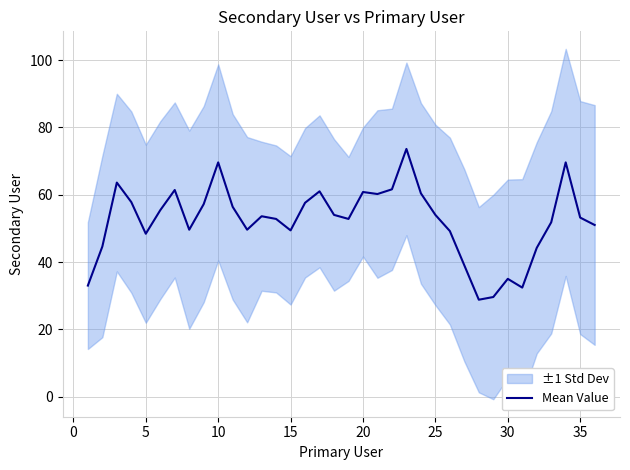

What is the lowest value of the Mean Value series?

28.8